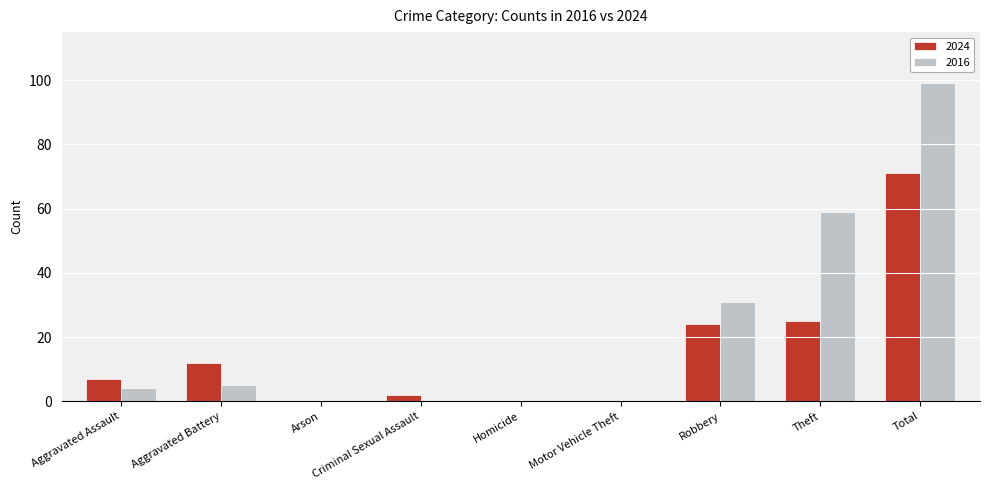

Between Motor Vehicle Theft and Robbery, which series saw the biggest shift?

2016